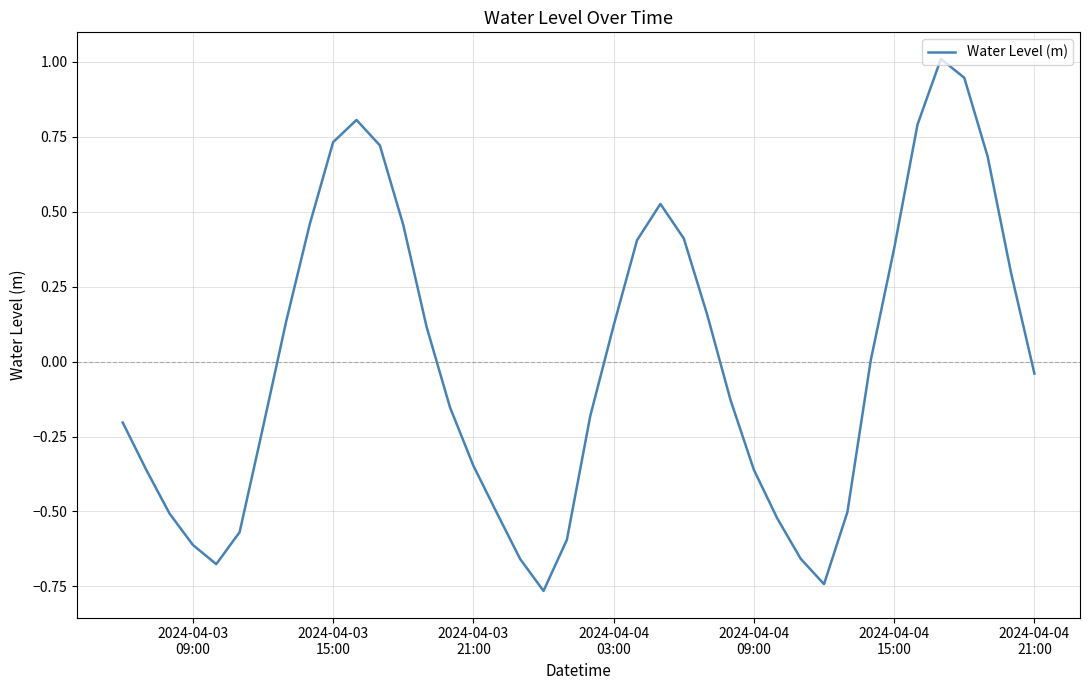

What is the greatest value displayed?

1.0